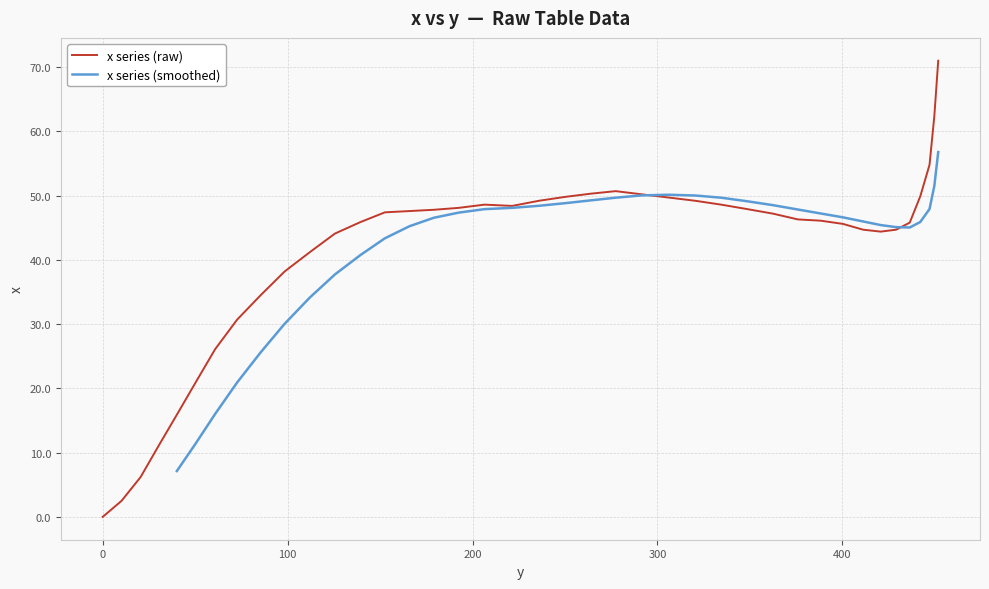

Approximately how many times larger is the value at 429.0 compared to 85.4?

1.3